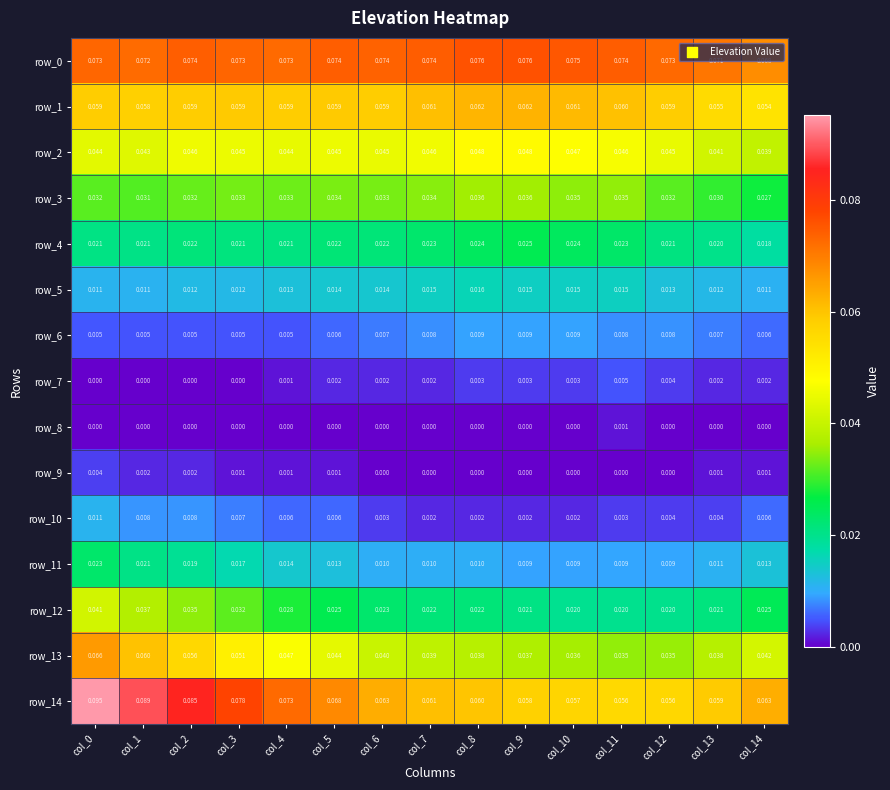

Which series changed the most between col_4 and col_7?

row_14